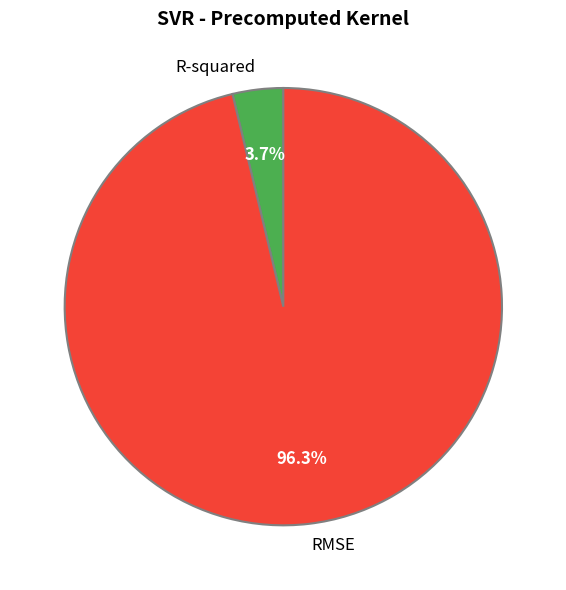

What percentage is the RMSE slice, to the nearest percent?

96%